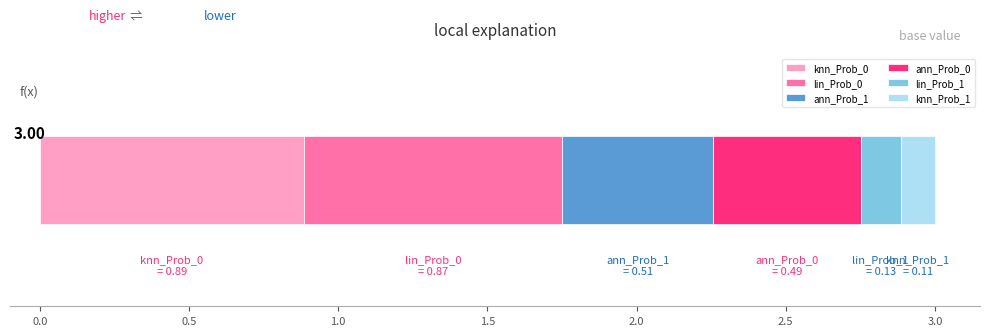

Which series has the largest total across all categories?

knn_Prob_0